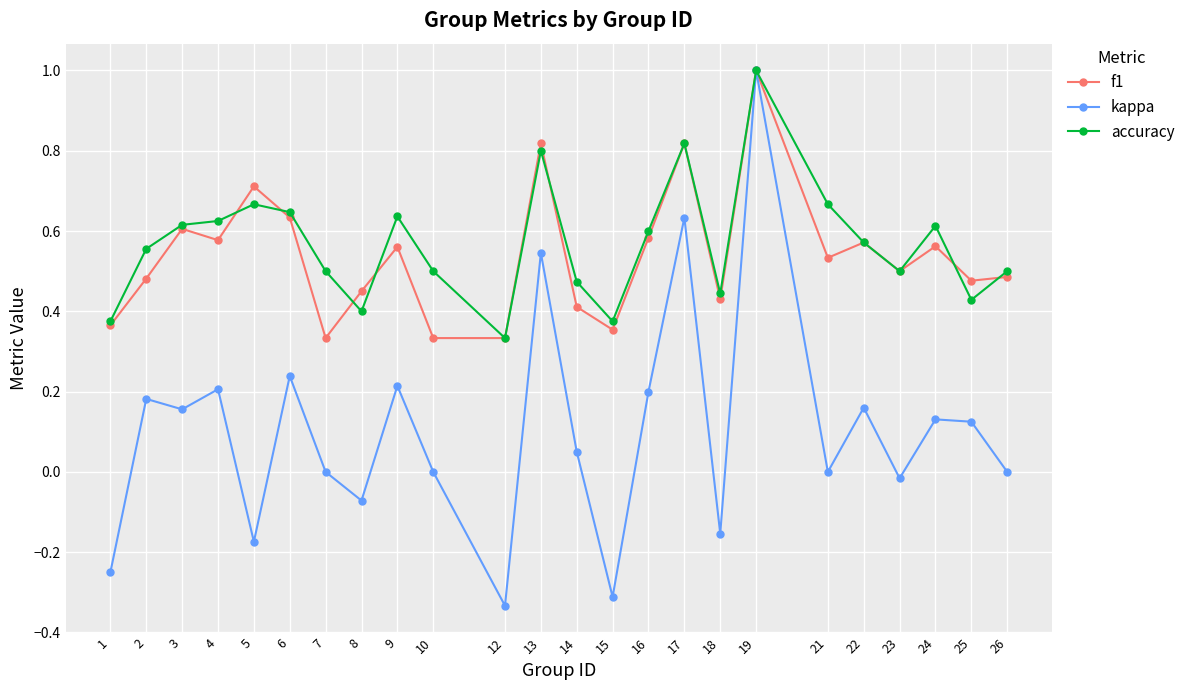

True or false: accuracy has more than 1 interior local peaks.

True